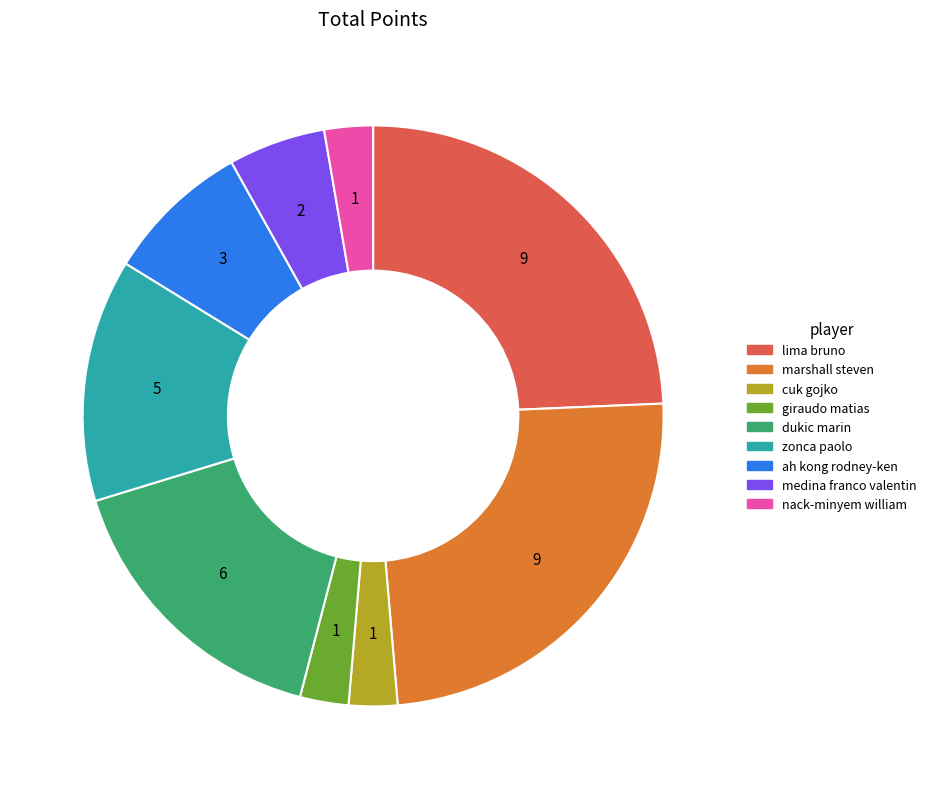

Combined, do lima bruno and marshall steven account for over 50%?

No